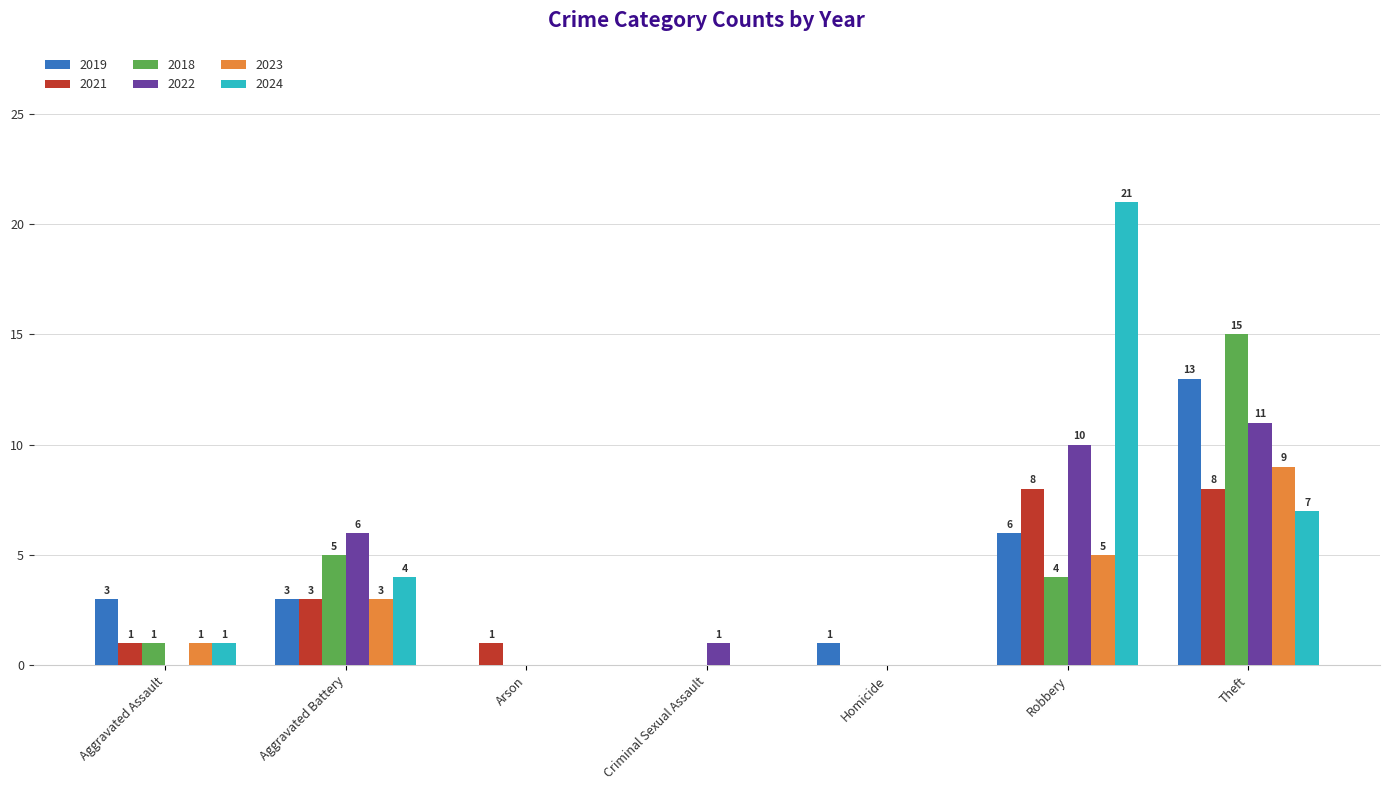

Count the 2021 values in the range 0 to 8.

7